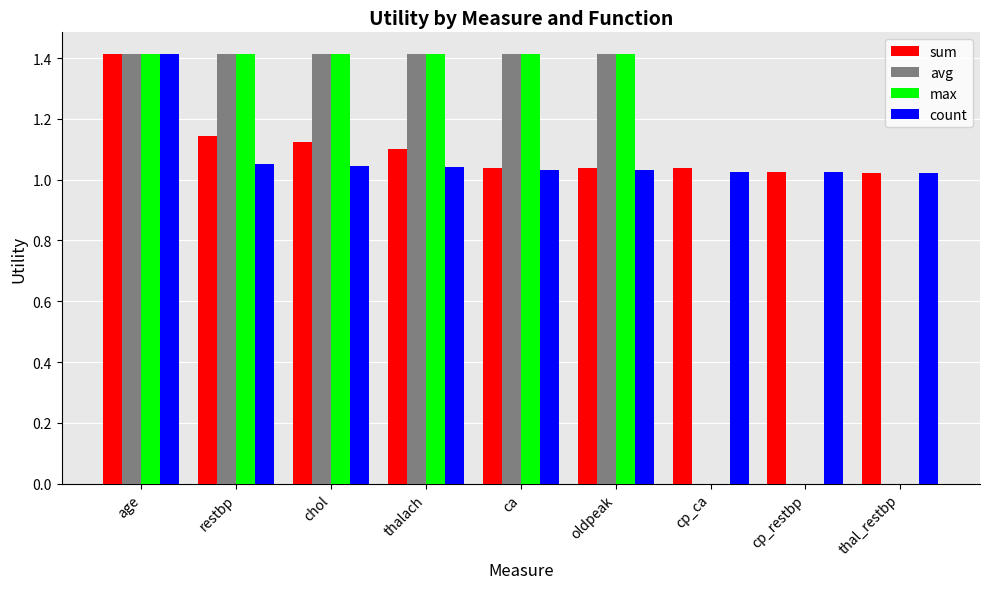

What is the average value of the avg series?

0.9